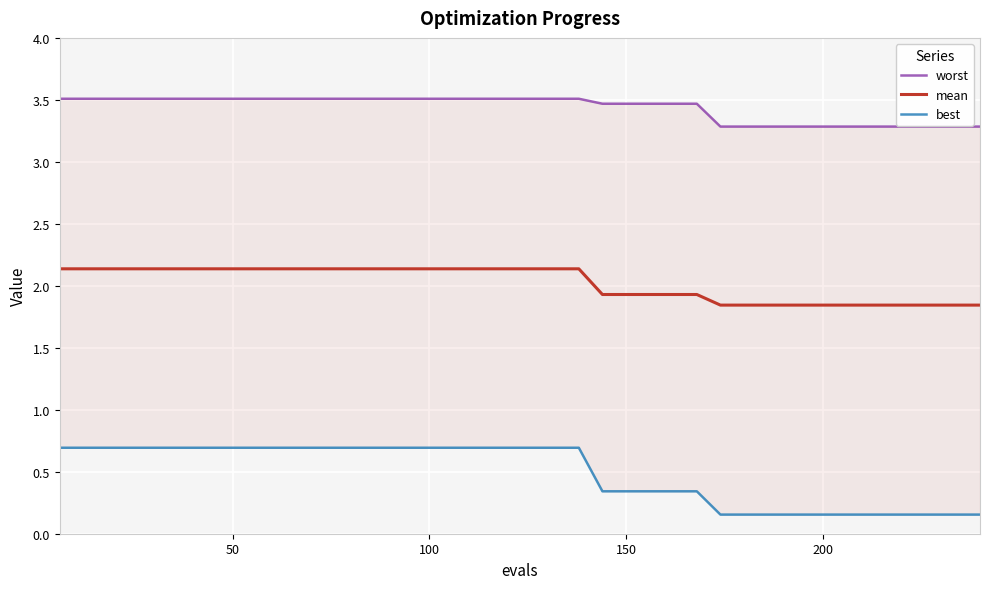

What is the highest value of the mean series?

2.1